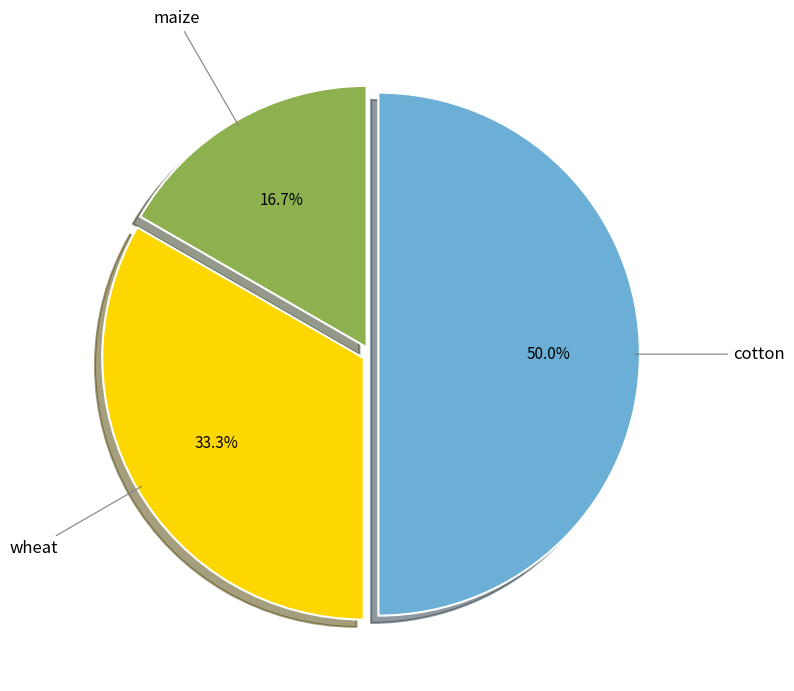

Does maize account for over 50% of the chart?

No